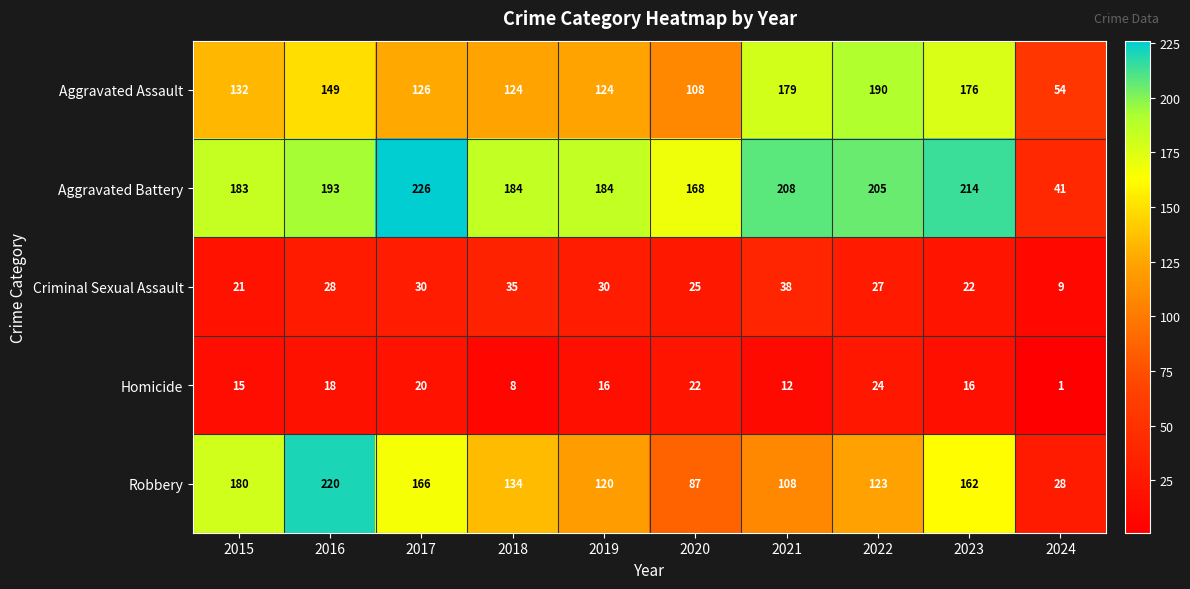

What is the sum of all Aggravated Assault values?

1362